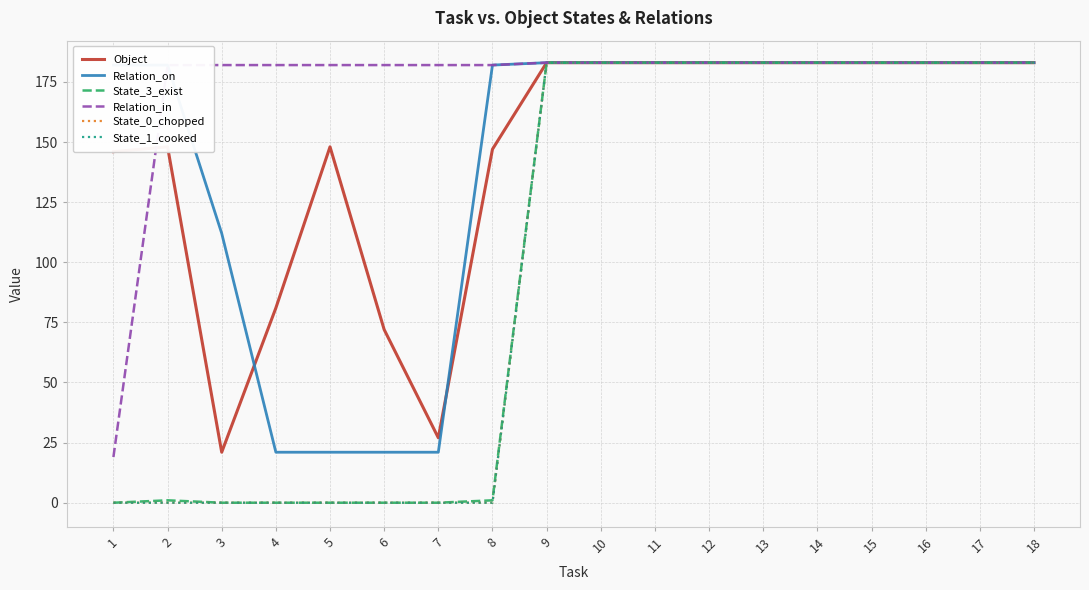

True or false: Object has a value of 183 at 9.

True